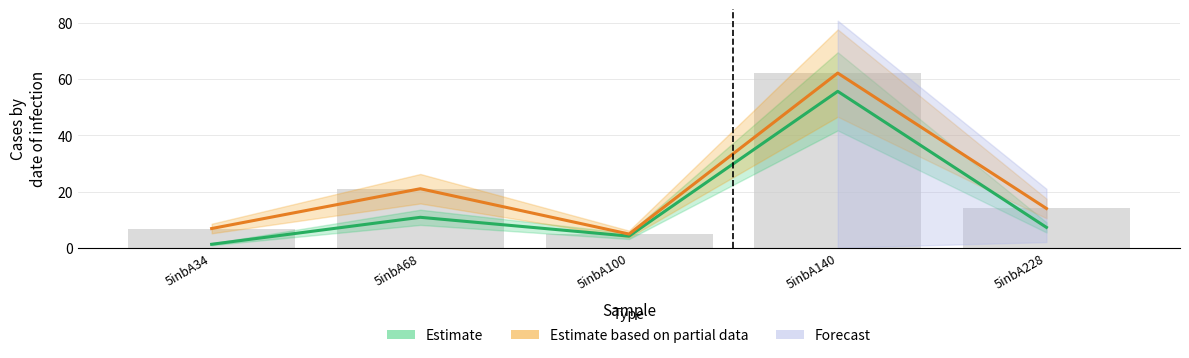

Reading left to right, what are all the values shown in this chart?

Estimate: 5inbA34=1.2	5inbA68=10.8	5inbA100=4.1	5inbA140=55.7	5inbA228=7.2
Estimate based on partial data: 5inbA34=6.8	5inbA68=21.0	5inbA100=4.9	5inbA140=62.2	5inbA228=14.0